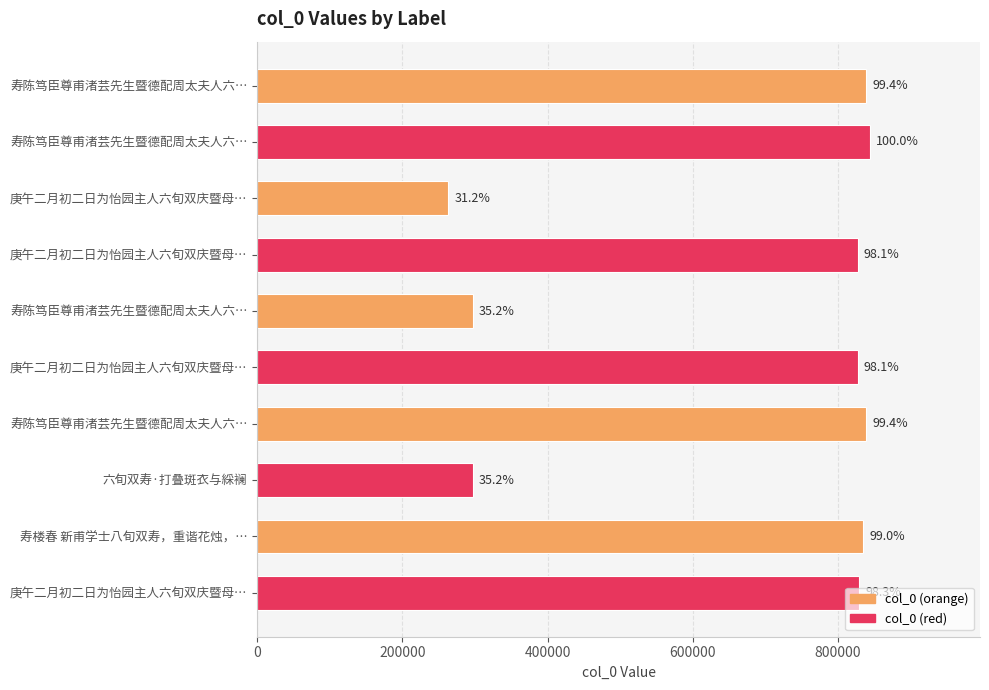

Does the chart contain any negative values?

No